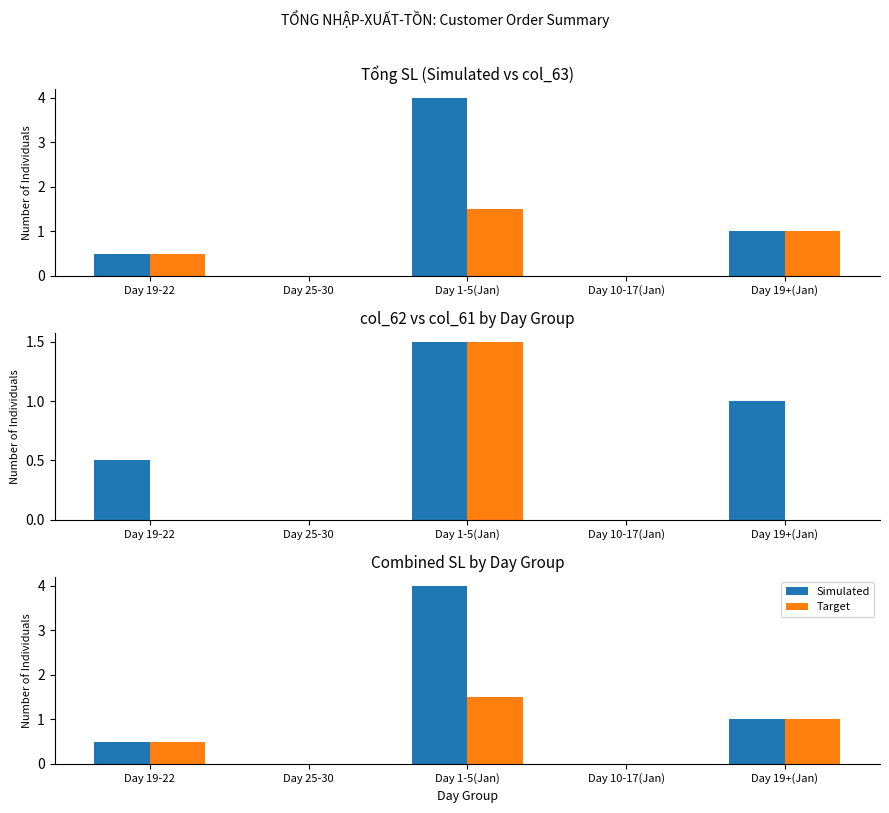

Rank the categories by Target value from lowest to highest.

Day 25-30, Day 10-17(Jan), Day 19-22, Day 19+(Jan), Day 1-5(Jan)